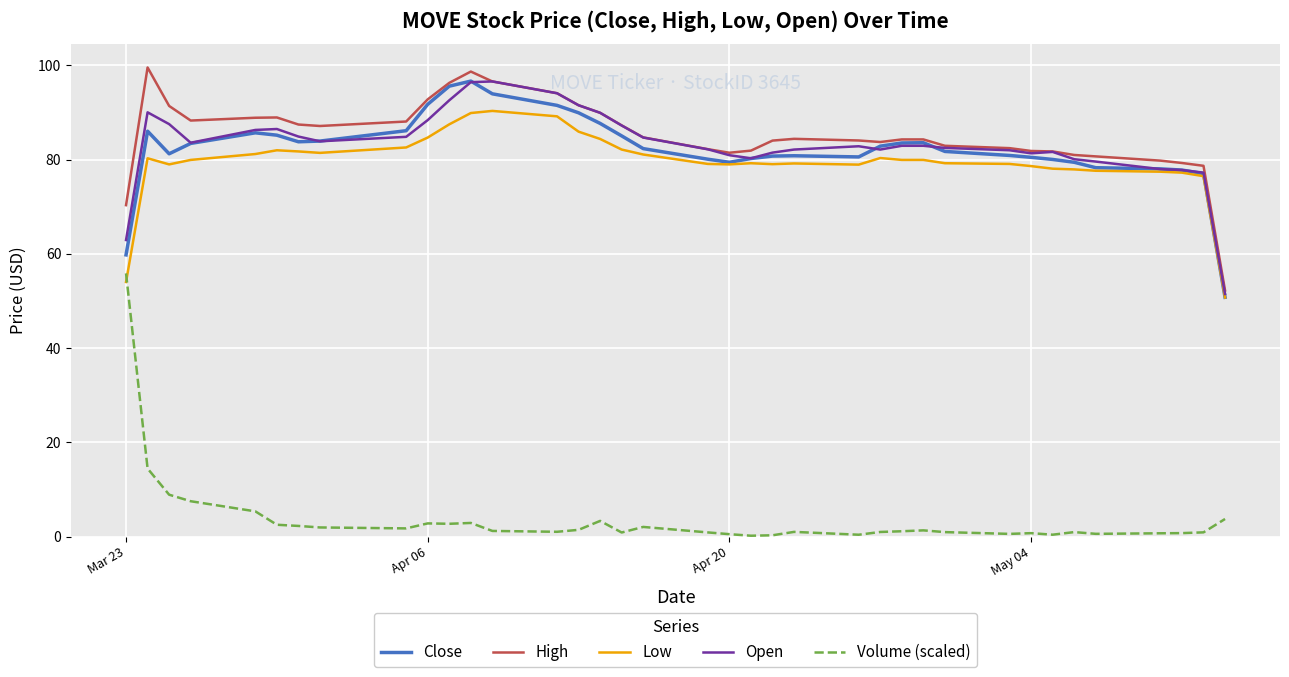

What is the maximum value for Low?

90.4